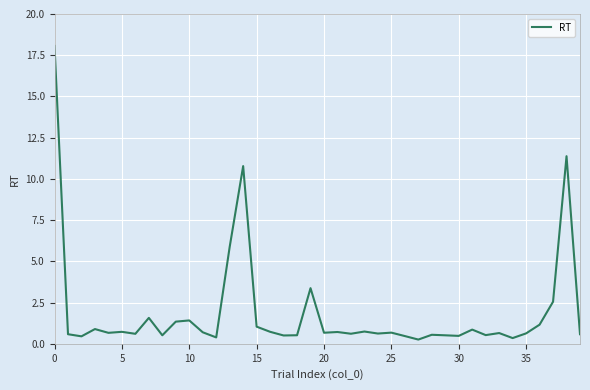

What is the maximum value shown in the chart?

18.1